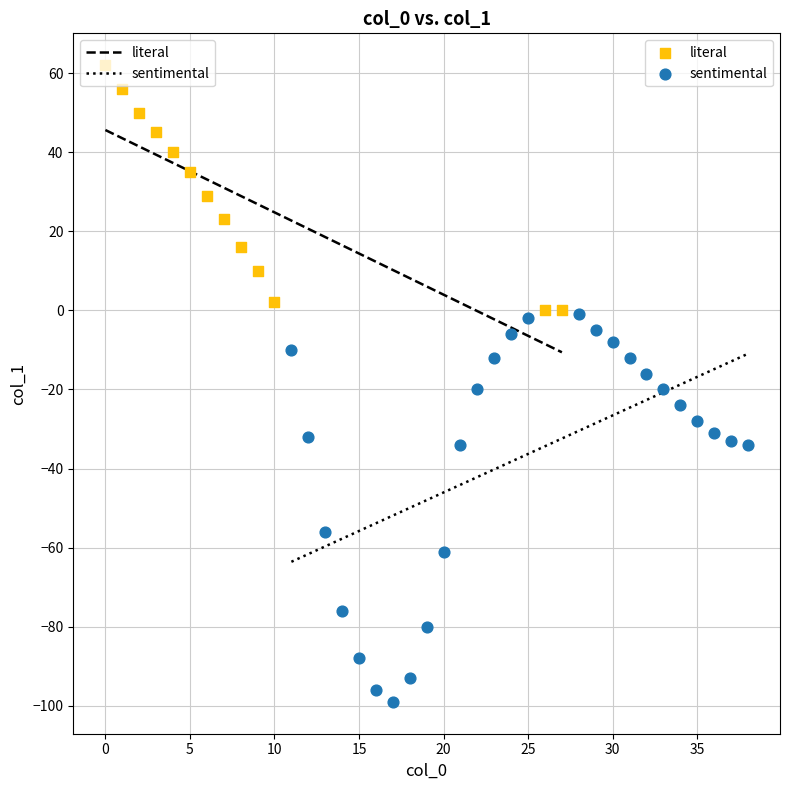

Which series contains the highest Y value?

literal